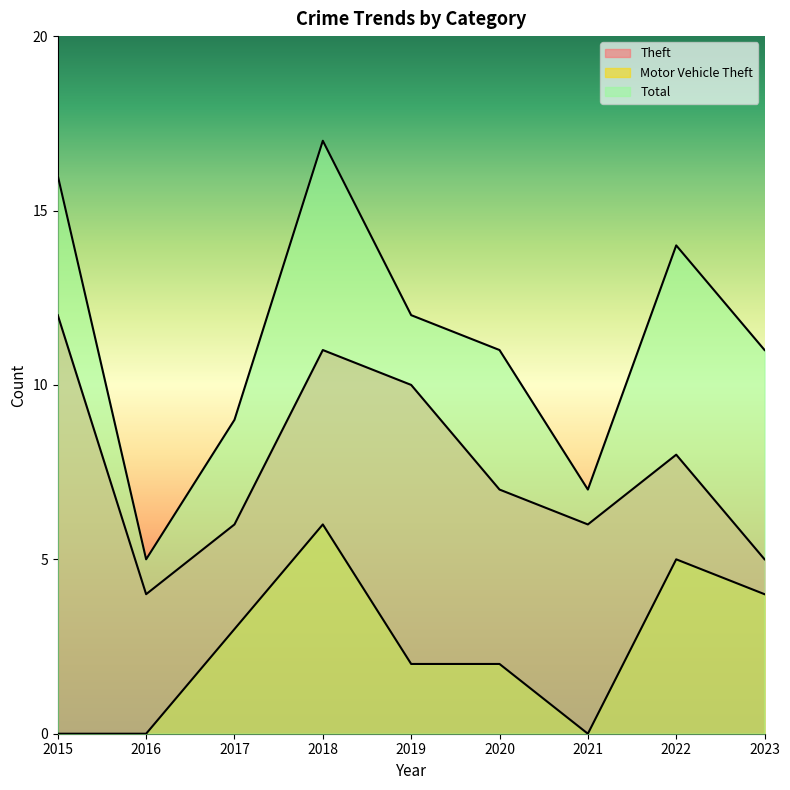

What is the sum of the Total values at 2017 and 2023?

20